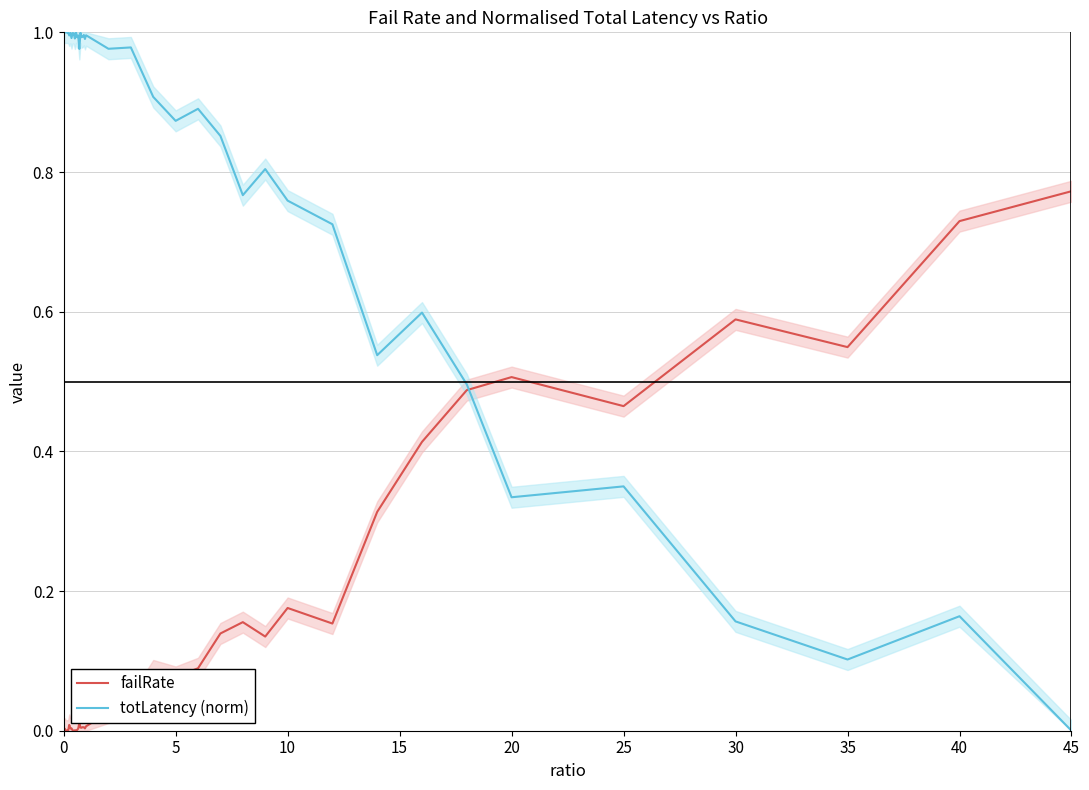

What is the value of the totLatency (norm) point at the 22nd from the left?

1.0